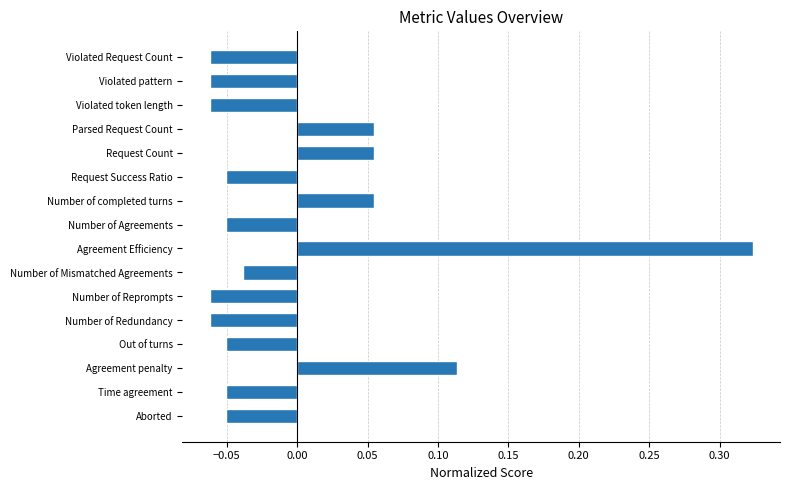

What is the difference between the maximum and minimum values?

0.4